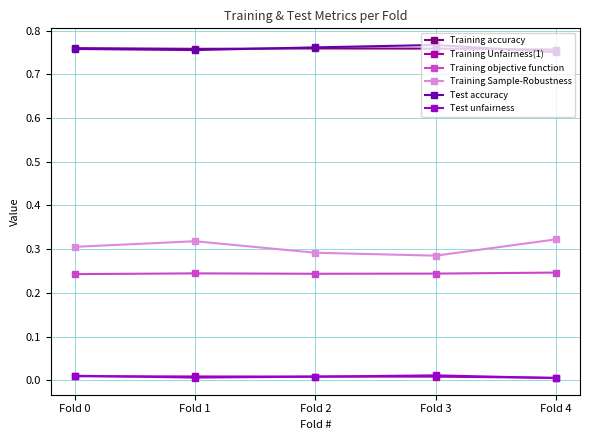

What is the sum of the Training objective function values at Fold 1 and Fold 2?

0.5